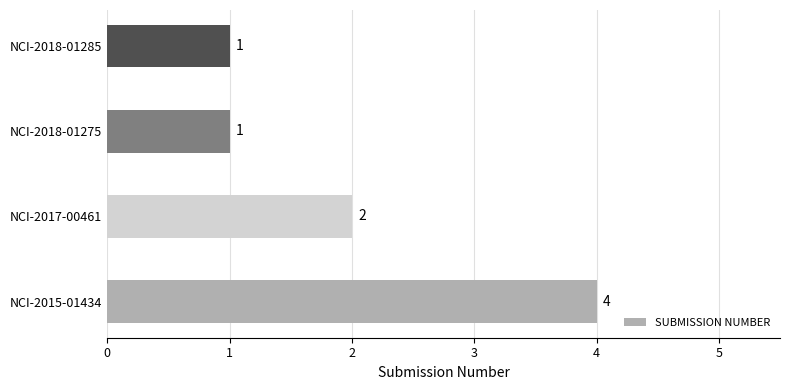

How many values are between 1 and 4?

4